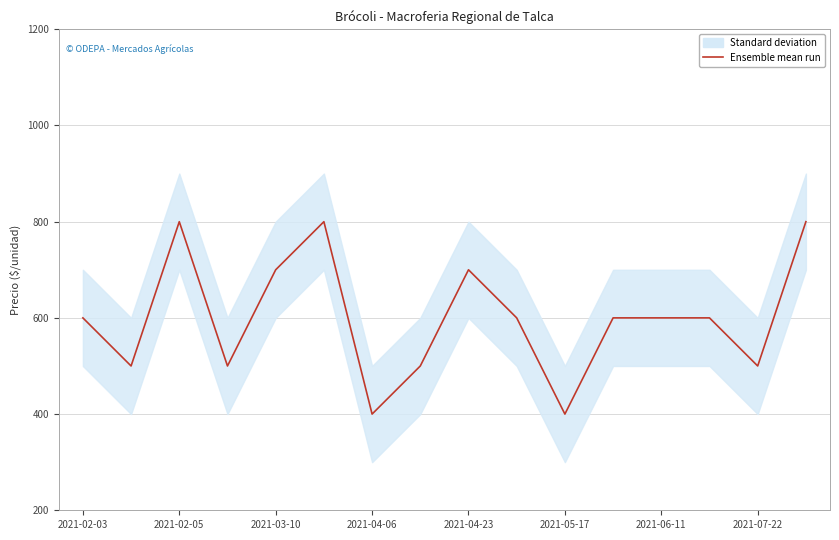

What is the ratio of the value at 13 to the value at 2021-04-23?

0.9